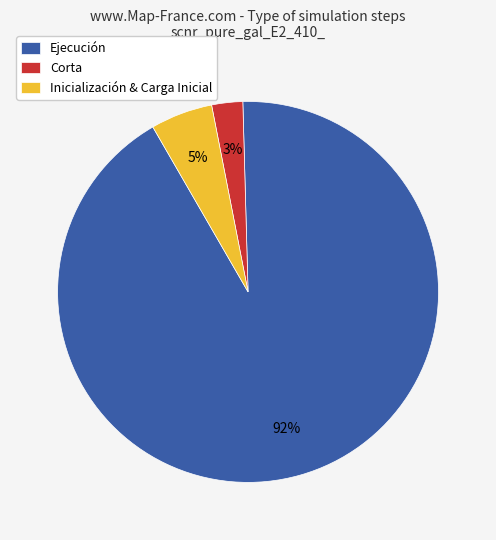

Is there any slice that represents more than half of the pie?

Yes